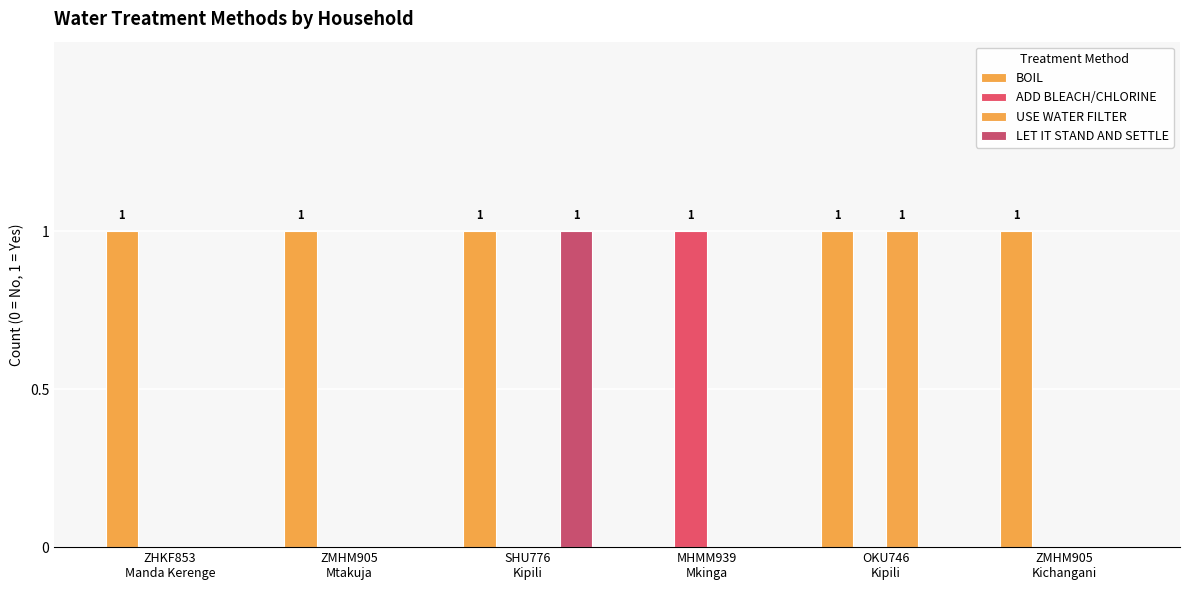

Is it true that USE WATER FILTER equals -1 at ZMHM905
Mtakuja?

False